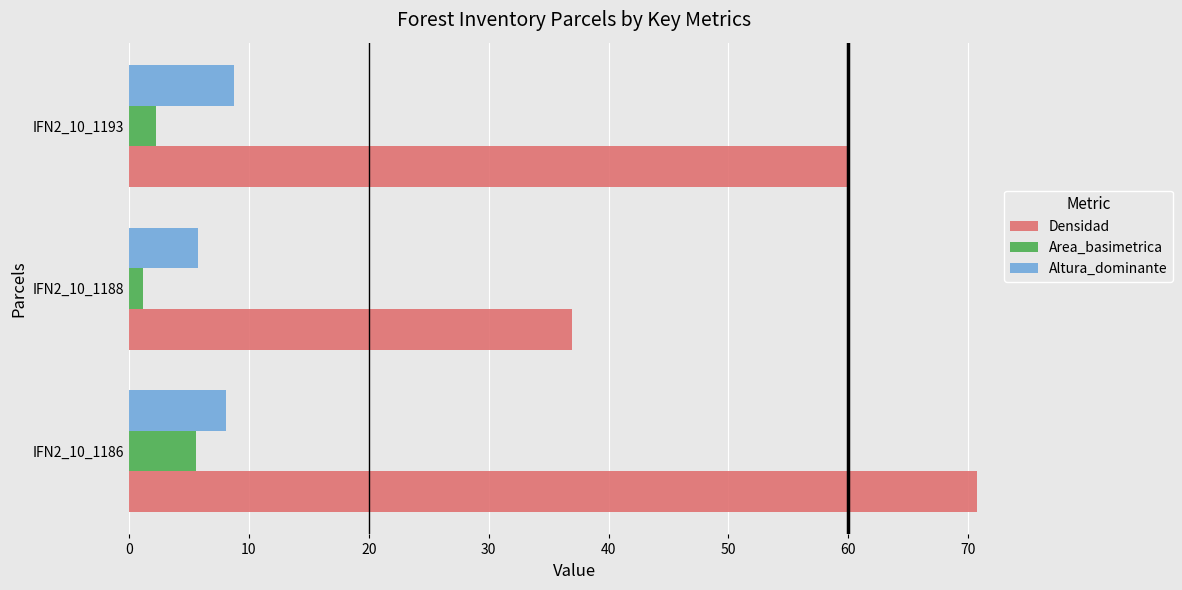

What is the average value of the Altura_dominante series?

7.5